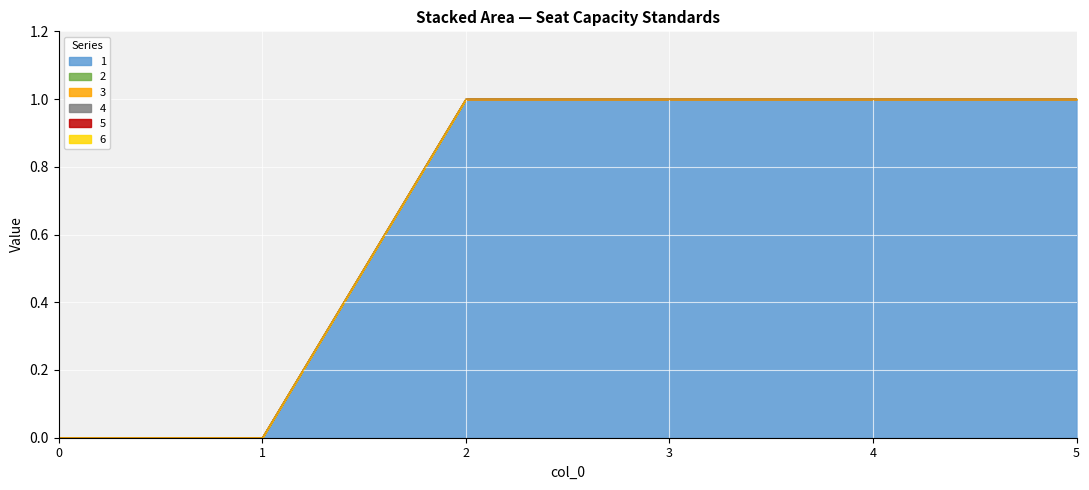

Reading left to right, list all the values displayed in this chart.

1: 0=0	1=0	2=1	3=1	4=1	5=1
2: 0=0	1=0	2=0	3=0	4=0	5=0
3: 0=0	1=0	2=0	3=0	4=0	5=0
4: 0=0	1=0	2=0	3=0	4=0	5=0
5: 0=0	1=0	2=0	3=0	4=0	5=0
6: 0=0	1=0	2=0	3=0	4=0	5=0